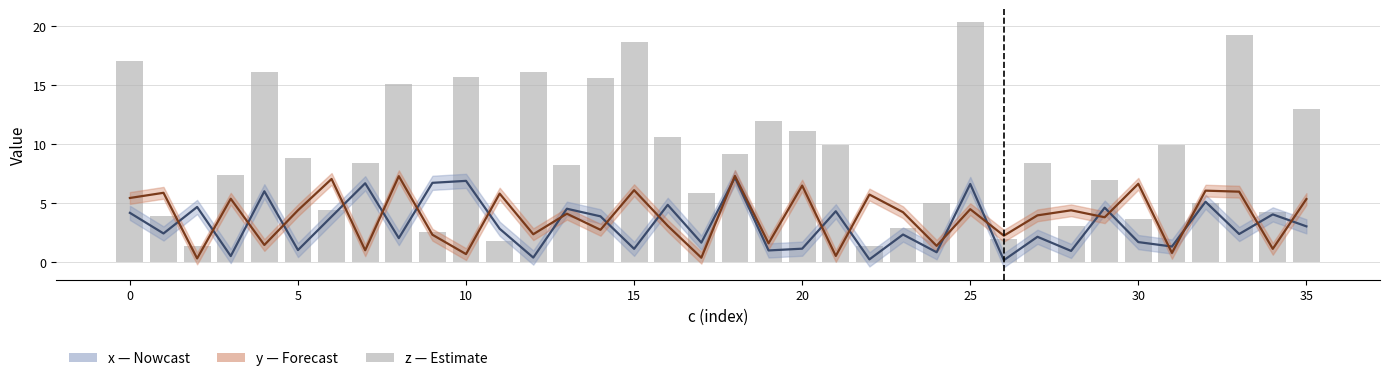

At which category is the sum across all series the highest?

25